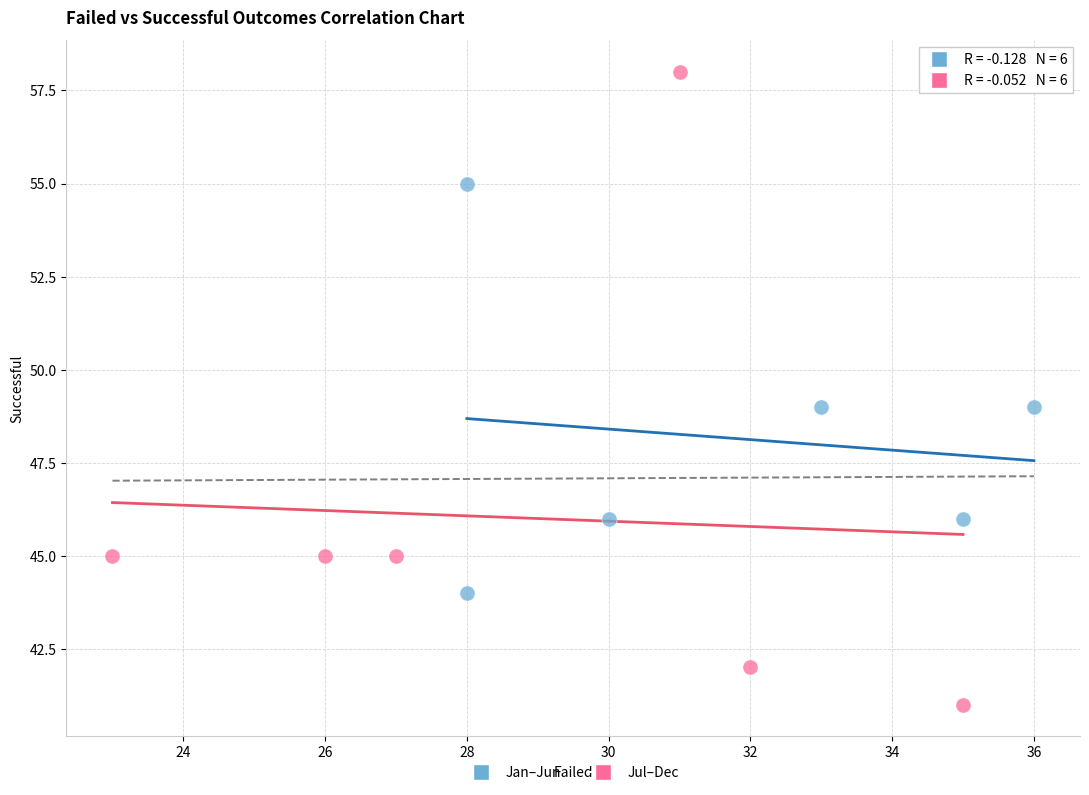

Which series has the largest Y range (max minus min)?

Jul–Dec